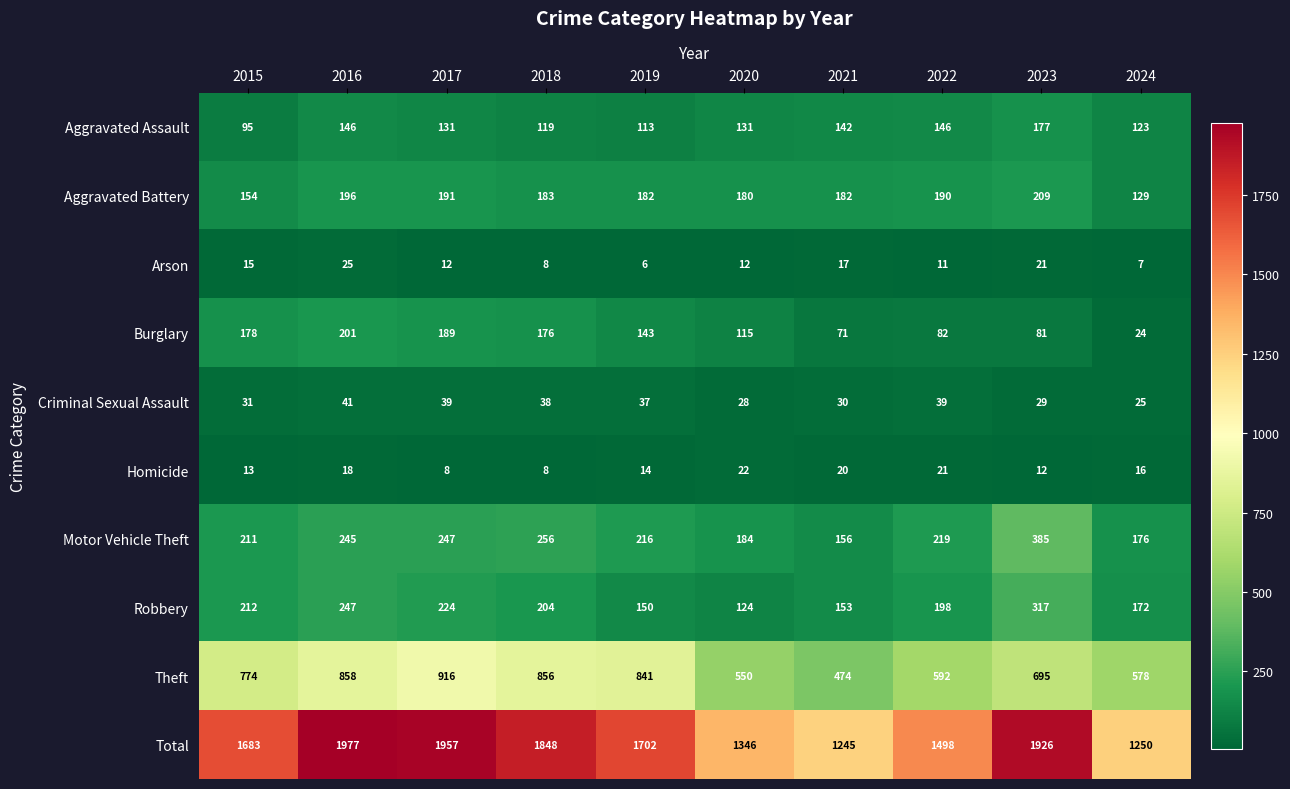

Which series has the largest range (max minus min)?

Total